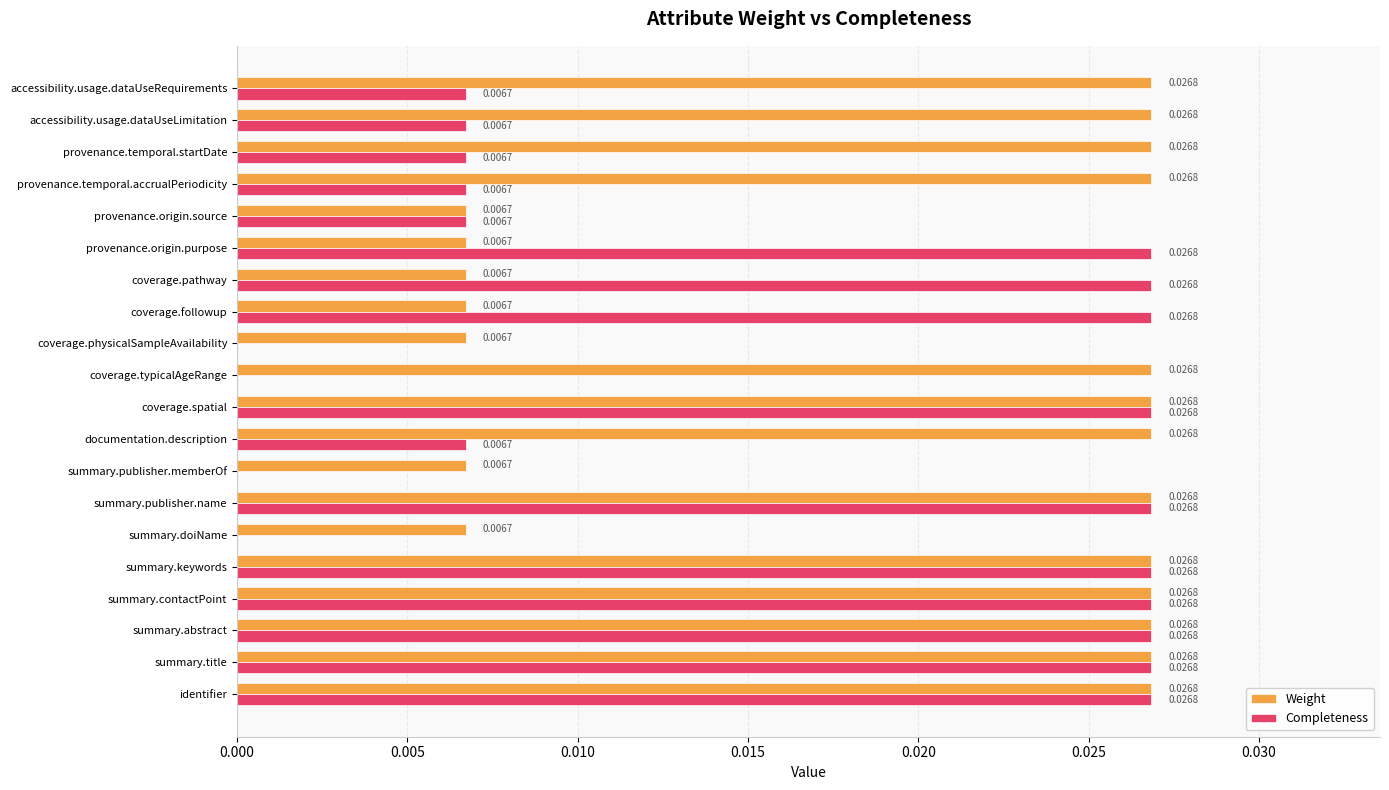

Which series has the largest total across all categories?

Weight